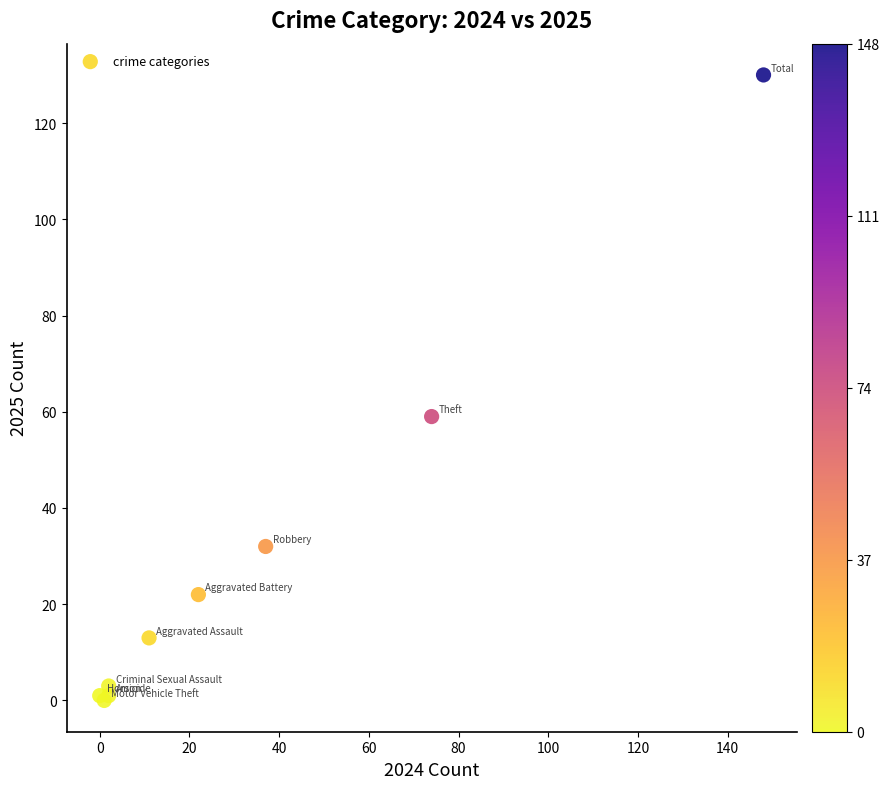

What Y value in the scatter plot is closest to 65?

59